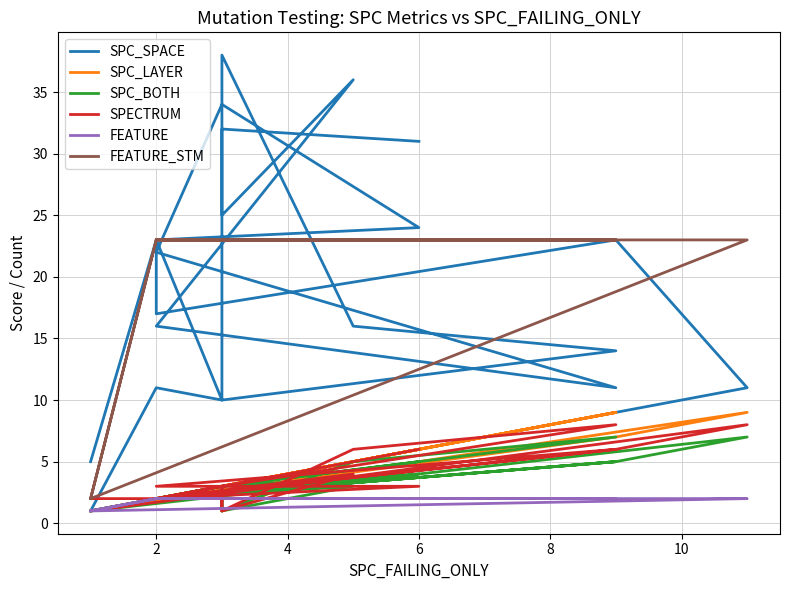

What are all the series names shown in the legend?

SPC_SPACE, SPC_LAYER, SPC_BOTH, SPECTRUM, FEATURE, FEATURE_STM